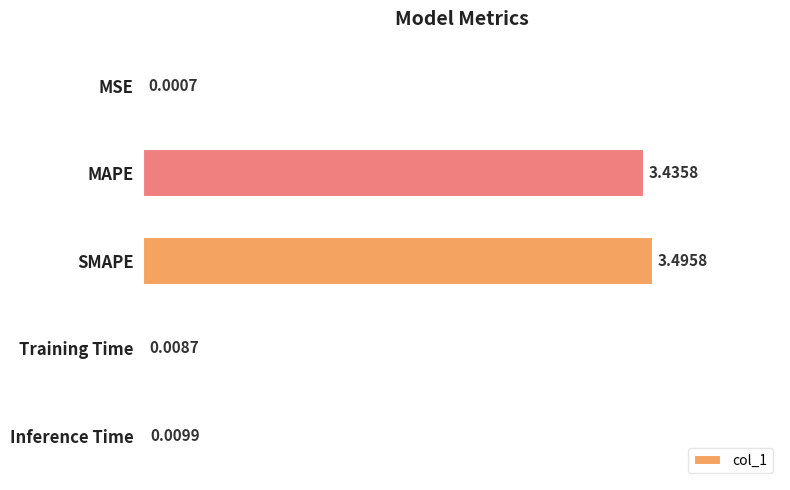

At which category does the chart reach its peak across all series?

SMAPE